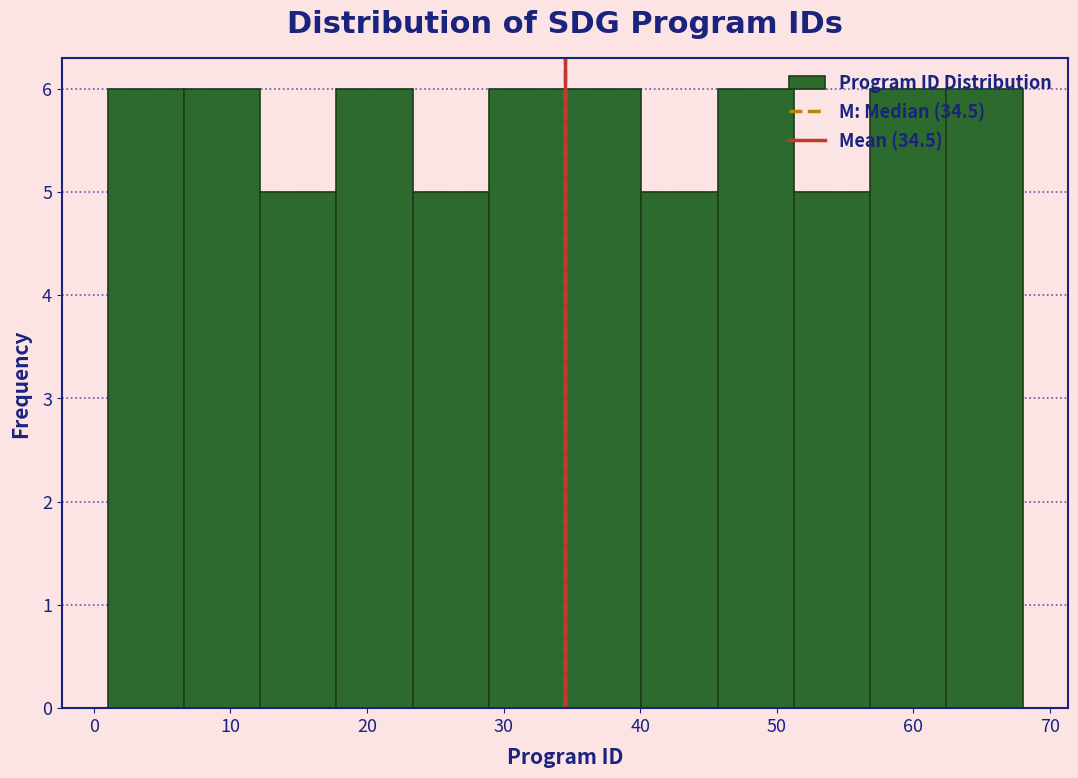

What is the height of the bar covering 29 to 35 on the x-axis? Neither the bar edges nor the heights are printed on the chart, so give them approximately, as read against the axes.

6